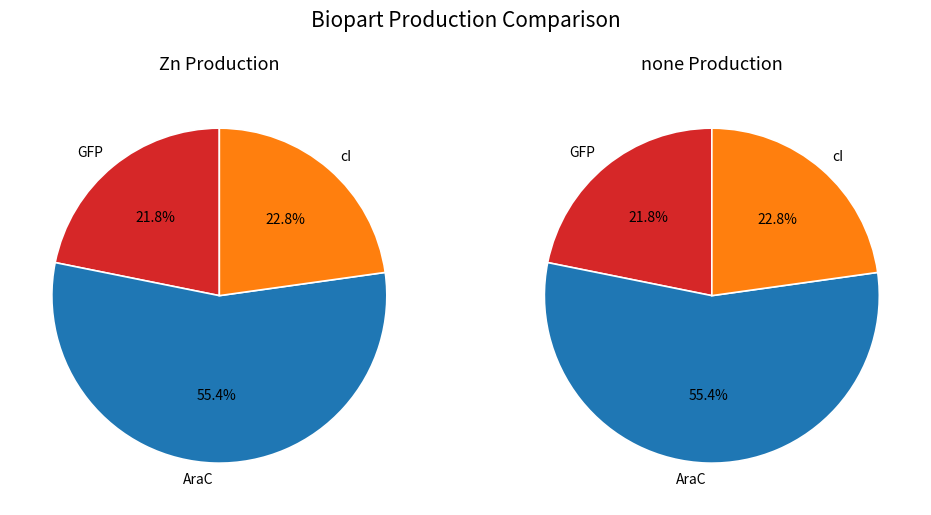

To the nearest percent, what percentage of the pie is AraC?

55%